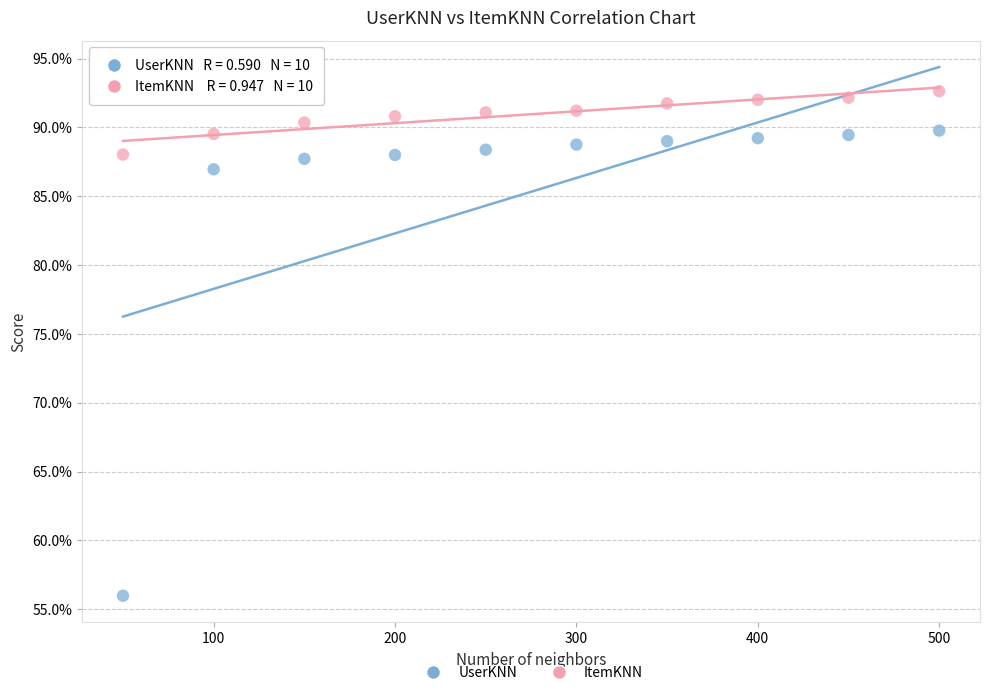

Which series reaches the maximum Y coordinate?

ItemKNN